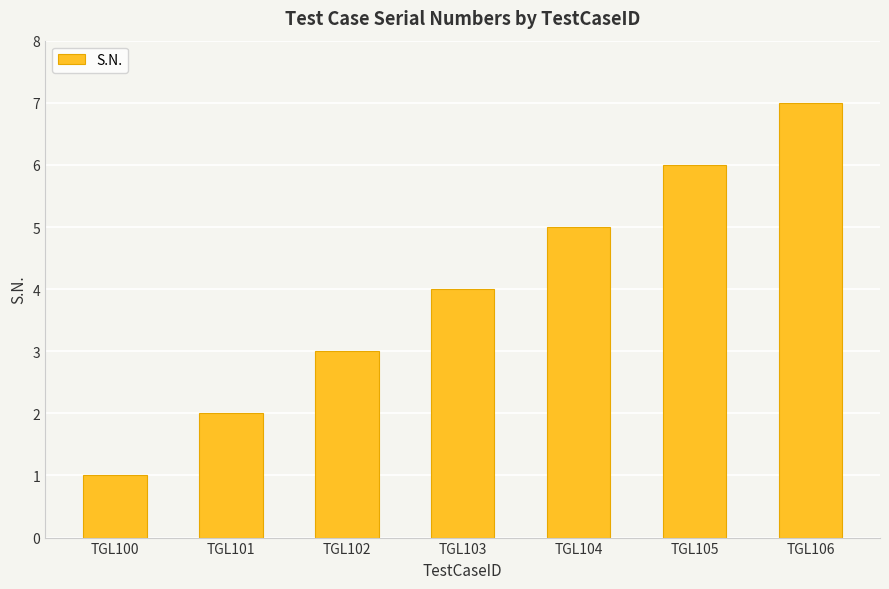

Rank the categories by value from highest to lowest.

TGL106, TGL105, TGL104, TGL103, TGL102, TGL101, TGL100